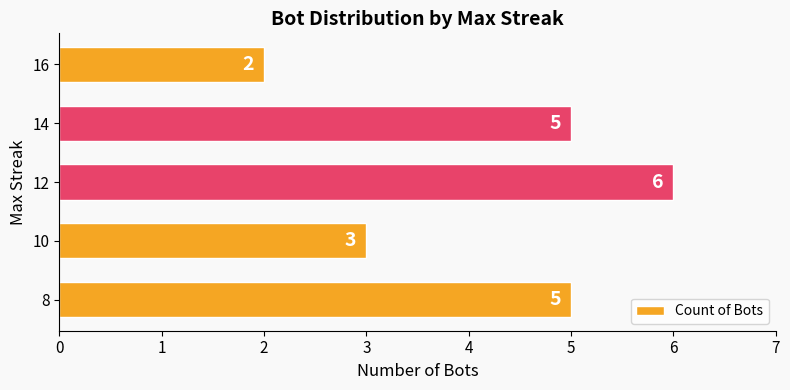

True or false: the data shows 2 at 10.

False